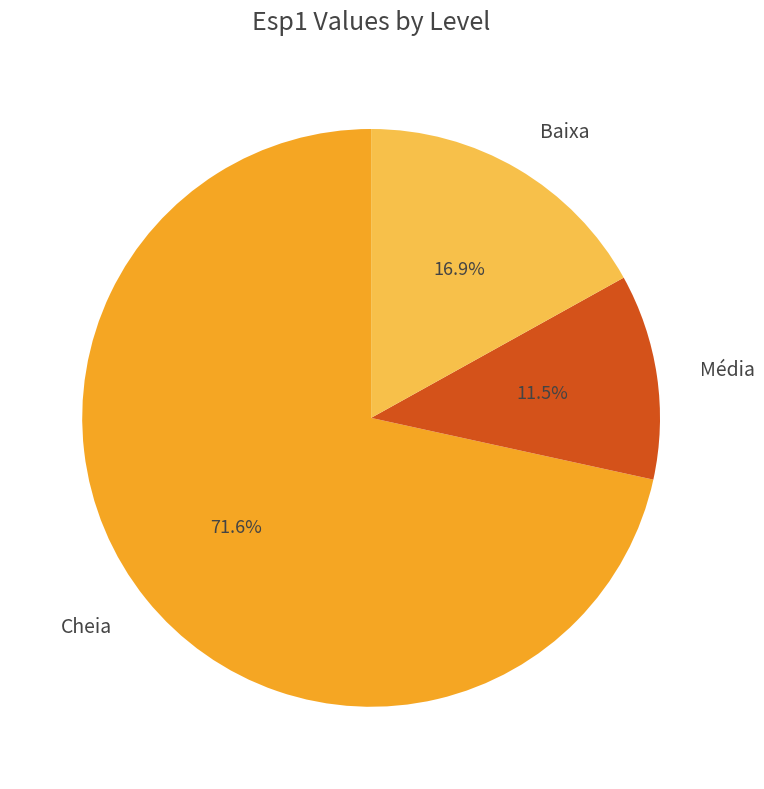

To the nearest percent, what portion does Baixa represent?

17%